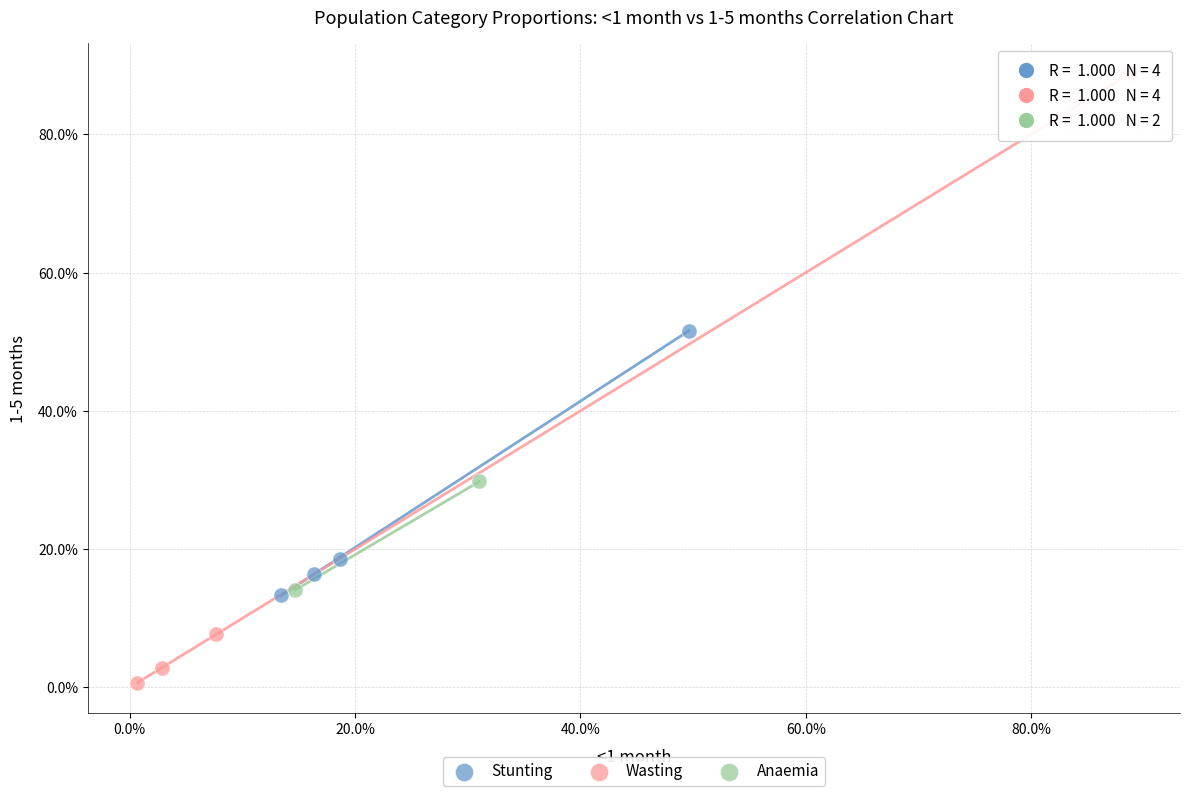

Which series contains the lowest Y value?

Wasting